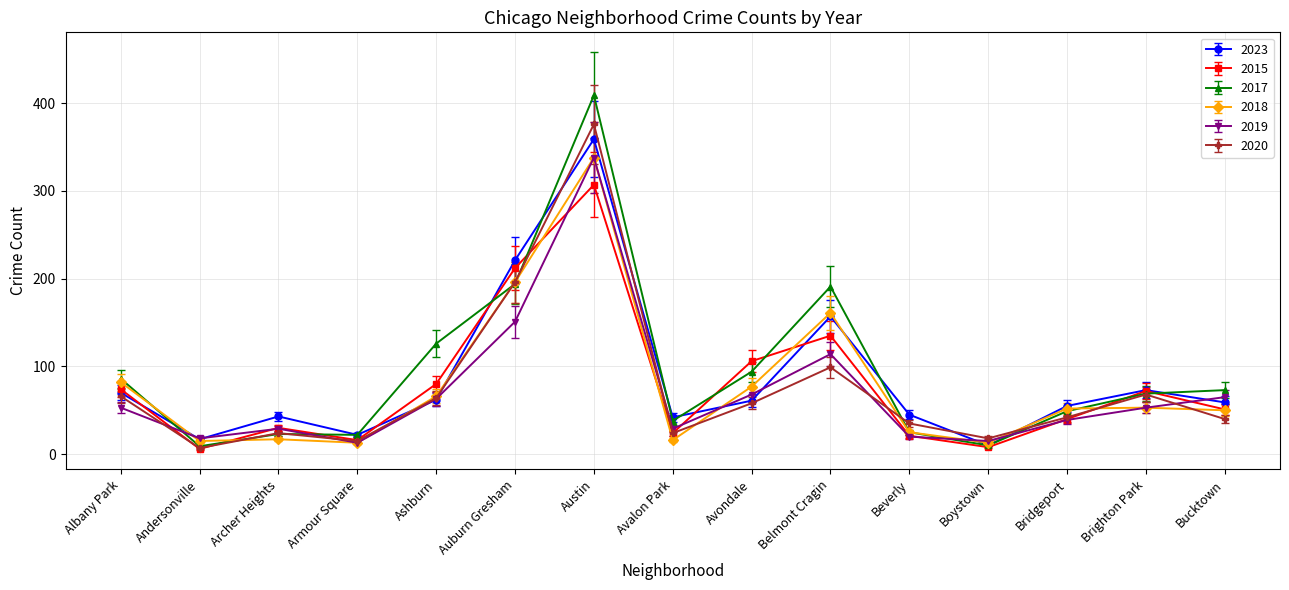

Which series has the widest spread of values?

2017